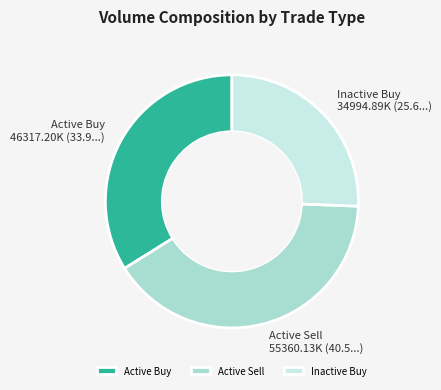

Does Active Buy represent more than half of the total?

No